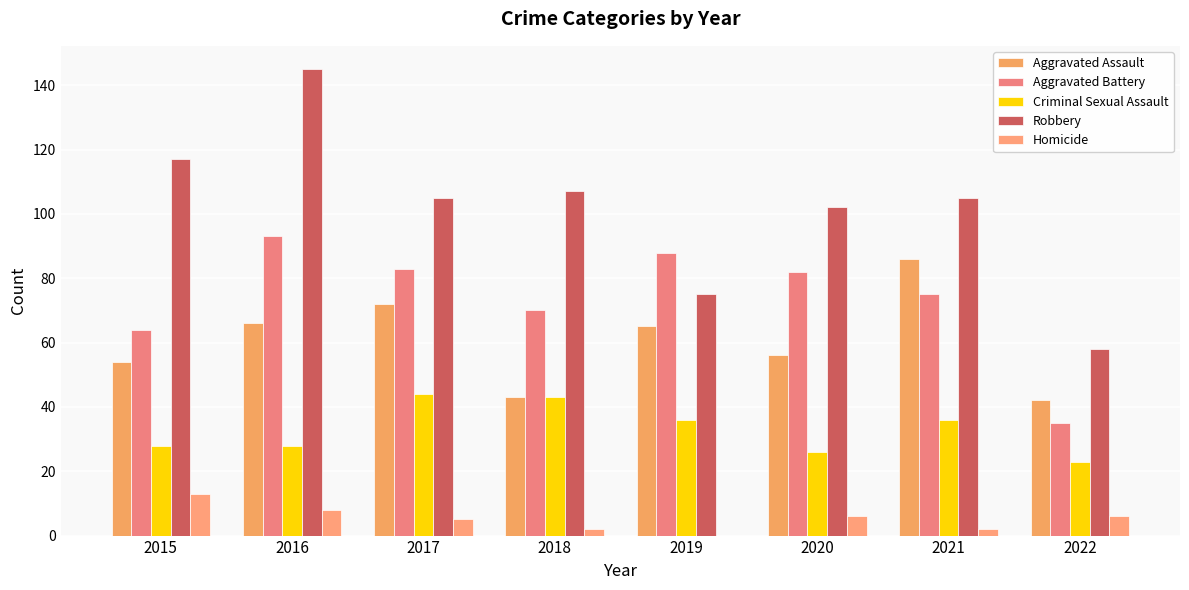

What is the spread (max minus min) of values at 2021?

103